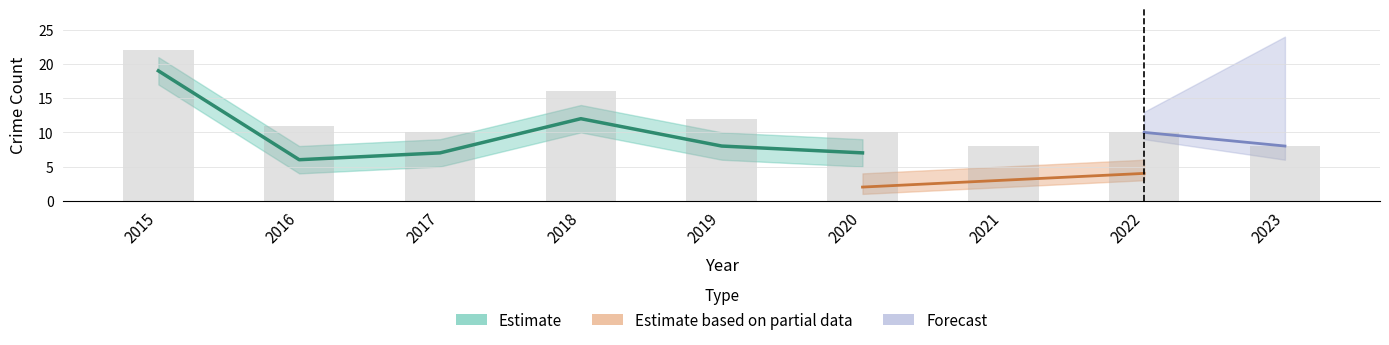

Between 2016 and 2020, which is larger?

2016